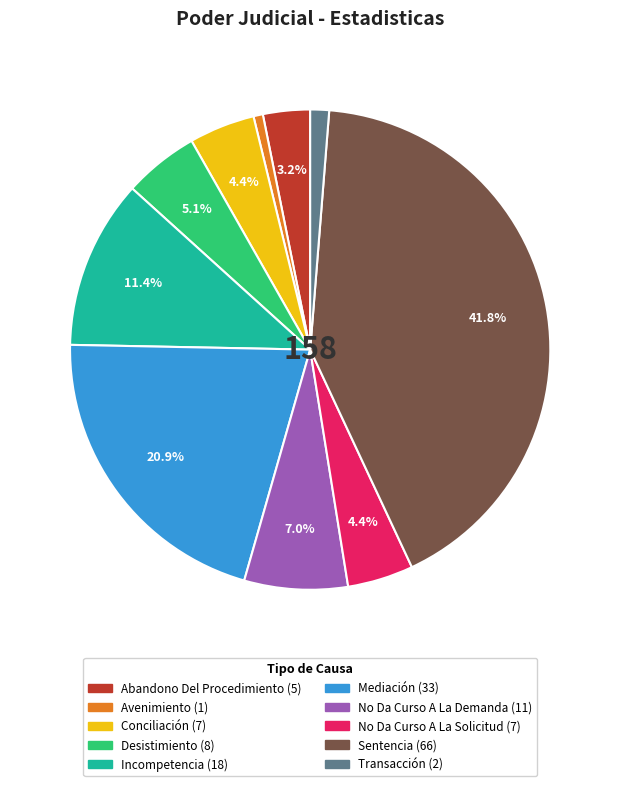

To the nearest percent, what is the difference between the No Da Curso A La Solicitud and Sentencia slice percentages?

37%